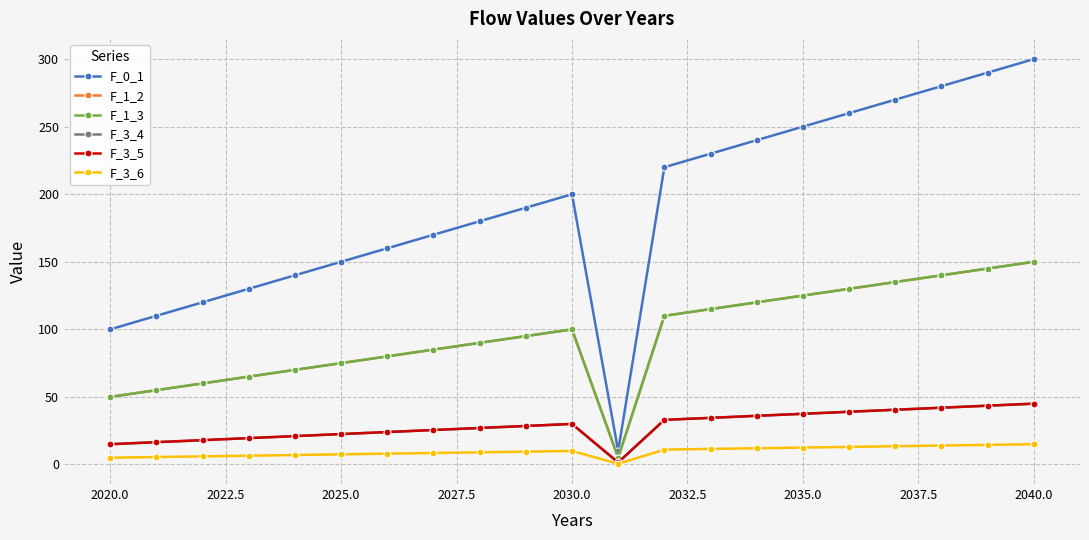

Does the chart have visible grid lines?

Yes